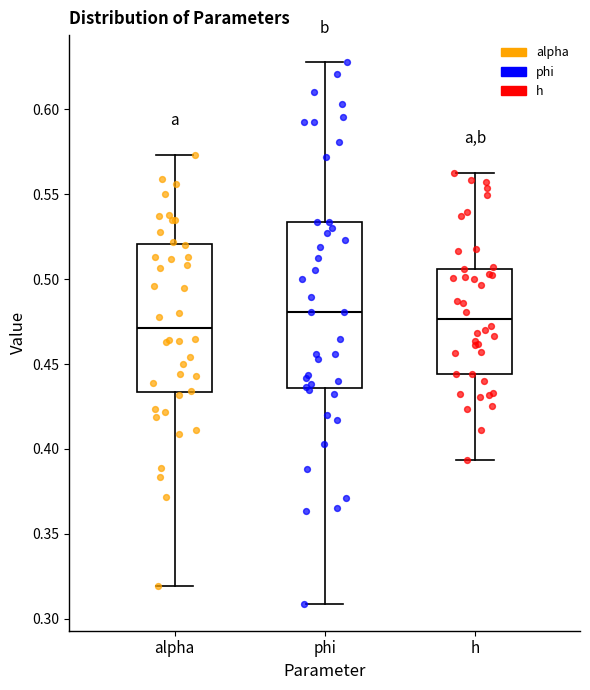

Which box is the tallest, from its lower edge to its upper edge?

phi